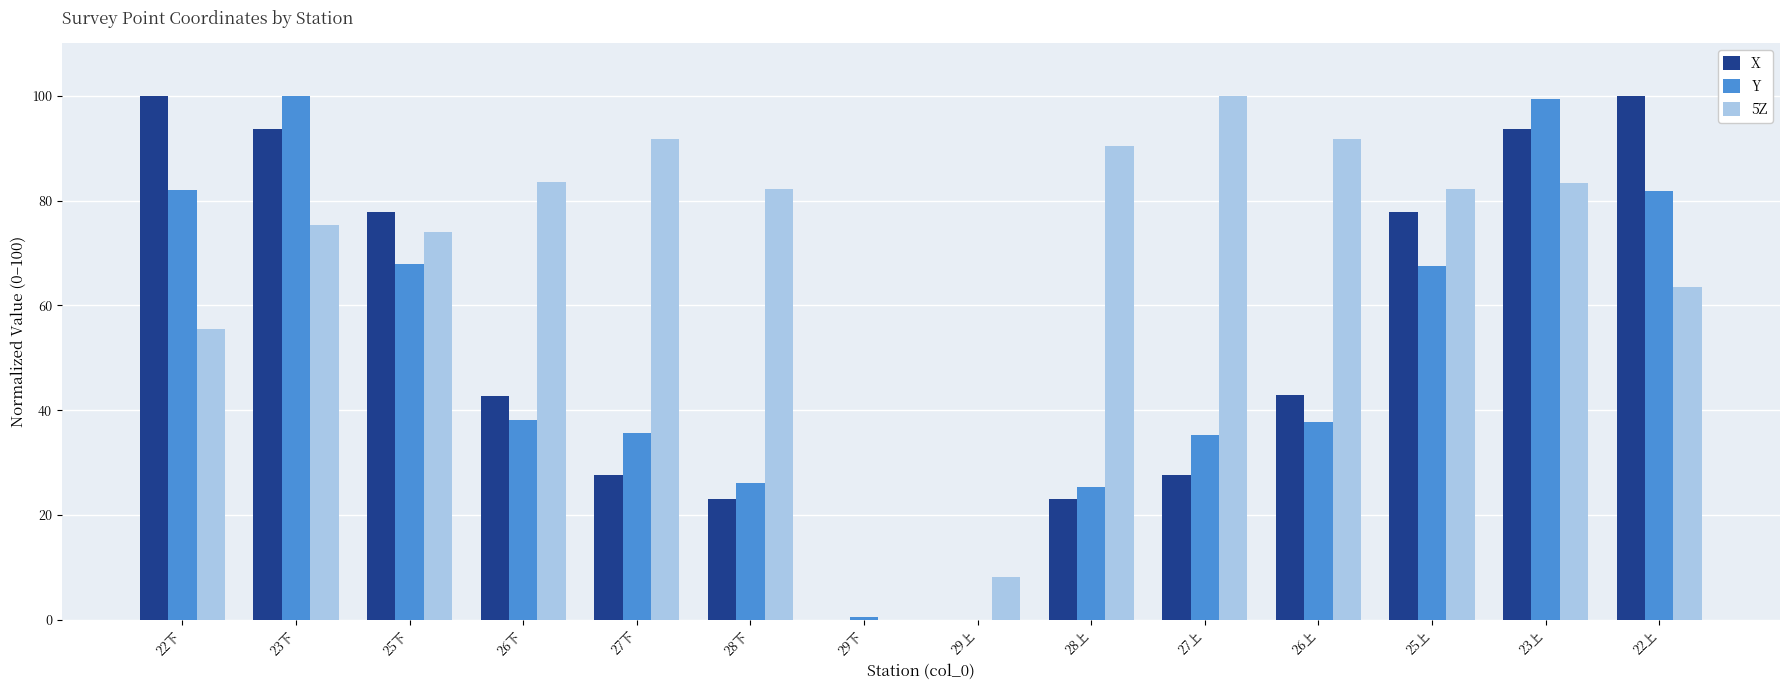

How many bars are there in each group?

3